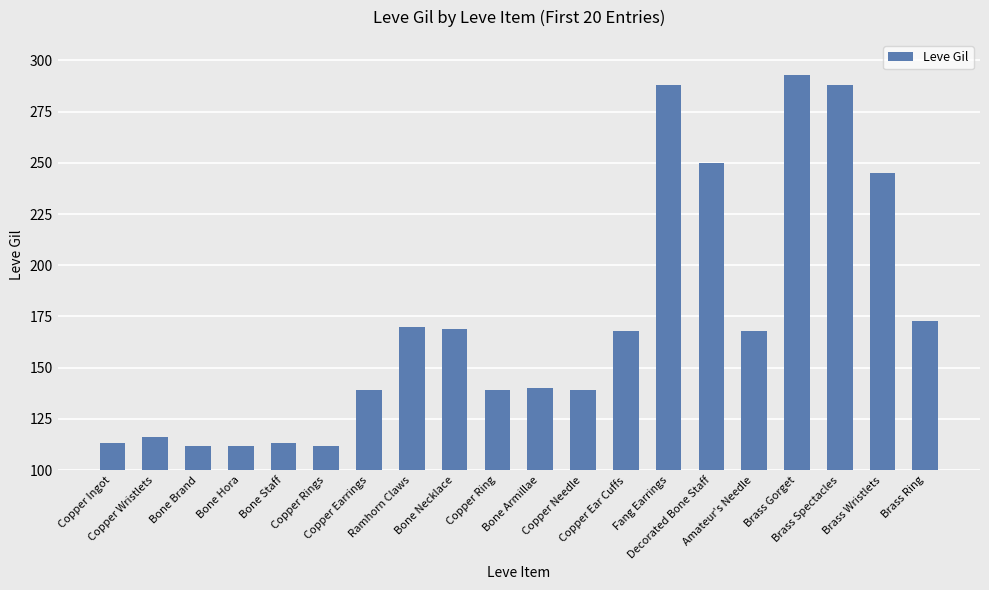

What is the difference between the maximum and second lowest values?

181